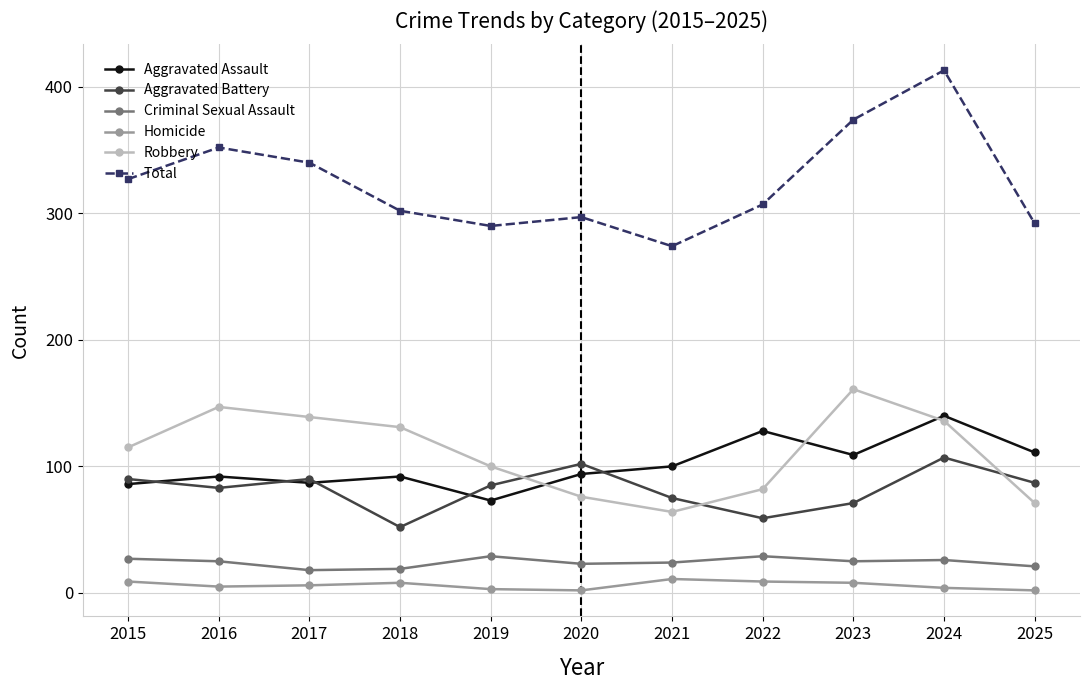

Which series has the largest total across all categories?

Total